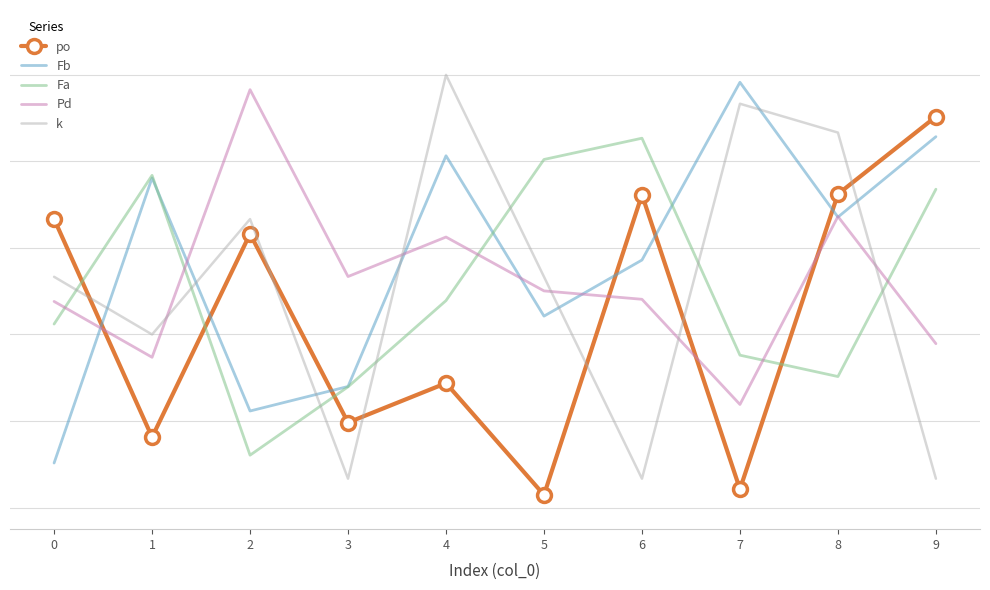

At which category does k reach its first local valley?

1